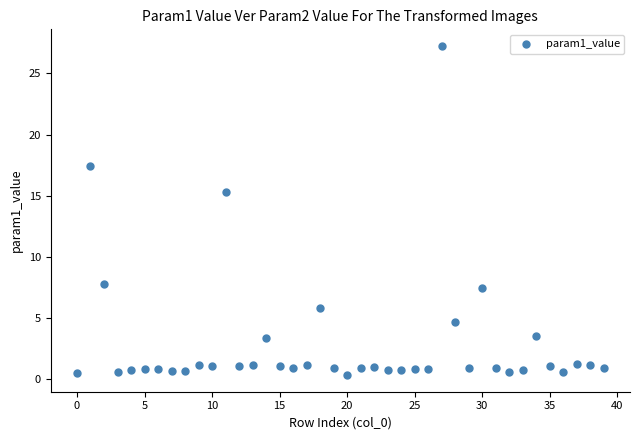

What is the range of Y values (max minus min)?

27.0